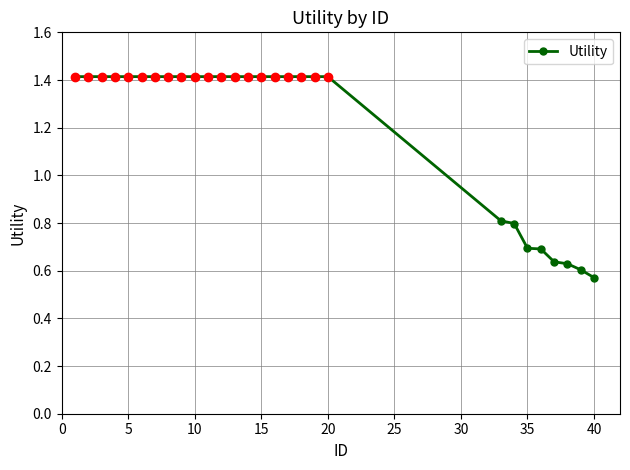

What is the greatest value displayed?

1.4